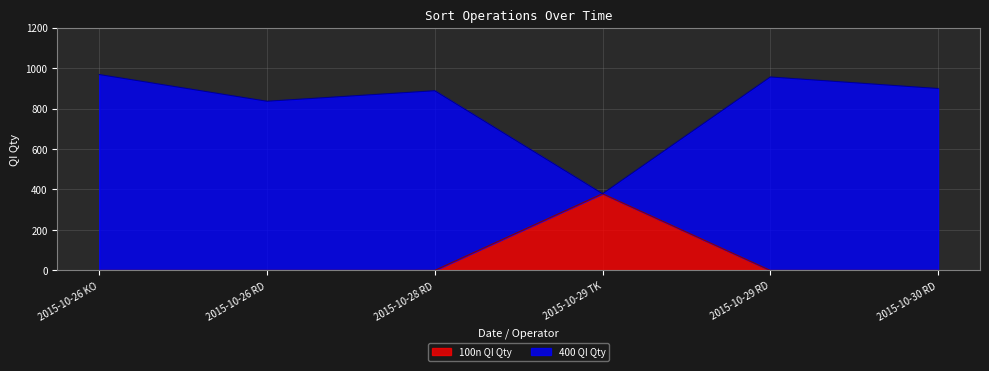

Reading right to left, what are all the values shown in this chart?

100n QI Qty: 2015-10-30 RD=0	2015-10-29 RD=0	2015-10-29 TK=379	2015-10-28 RD=0	2015-10-26 RD=0	2015-10-26 KO=0
400 QI Qty: 2015-10-30 RD=899	2015-10-29 RD=956	2015-10-29 TK=379	2015-10-28 RD=888	2015-10-26 RD=836	2015-10-26 KO=968